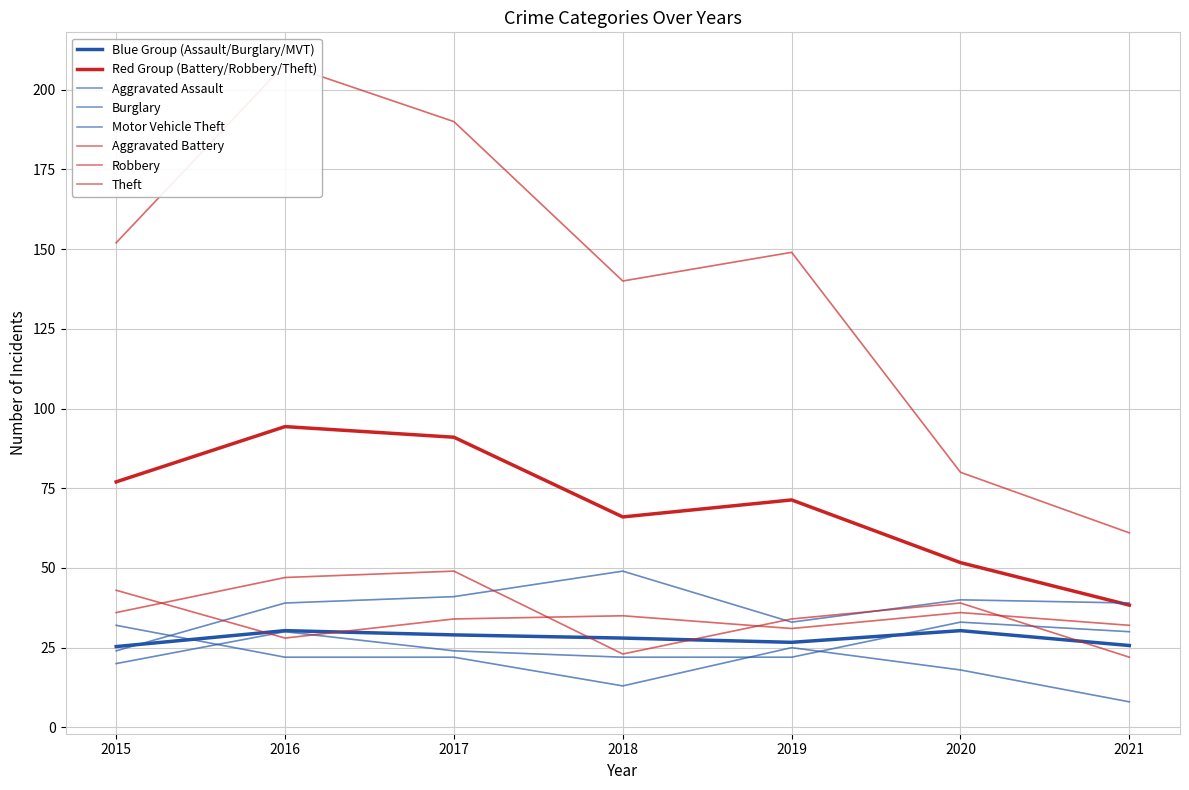

List the labels in order of Aggravated Assault value, largest first.

2020, 2016, 2021, 2017, 2018, 2019, 2015